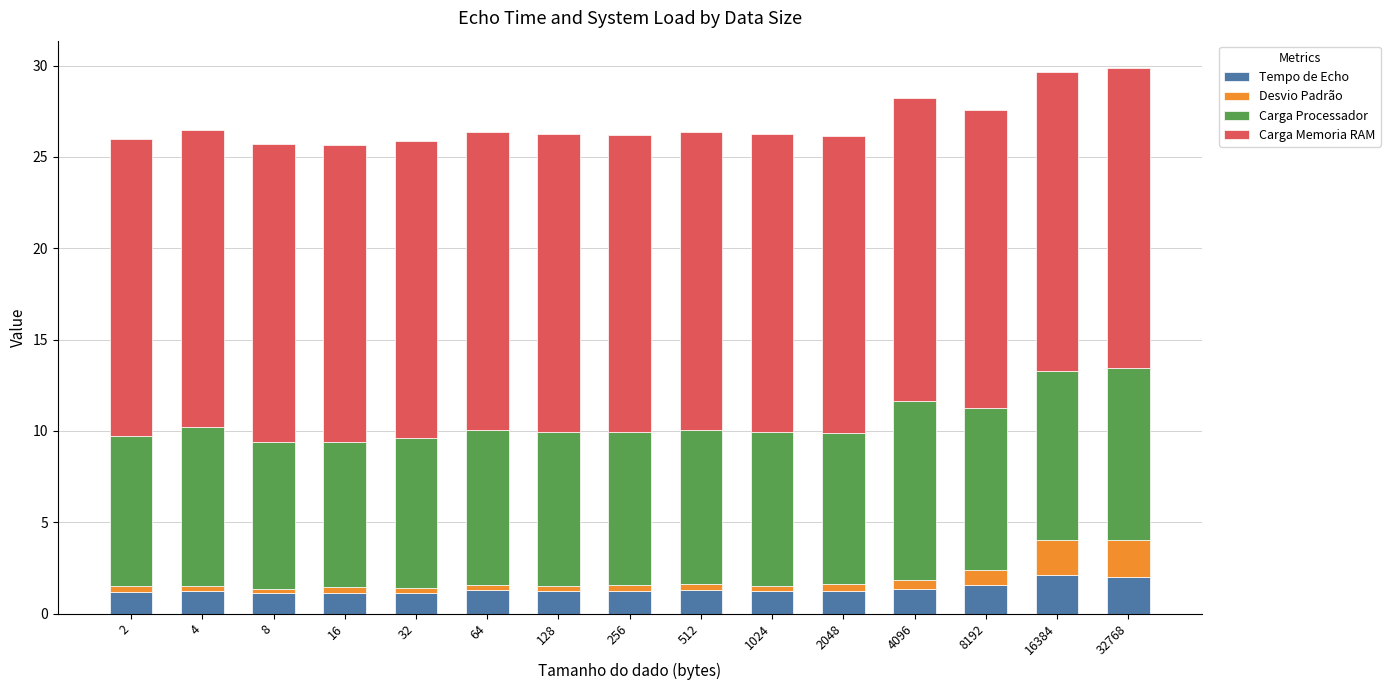

What is the minimum value for Tempo de Echo?

1.1